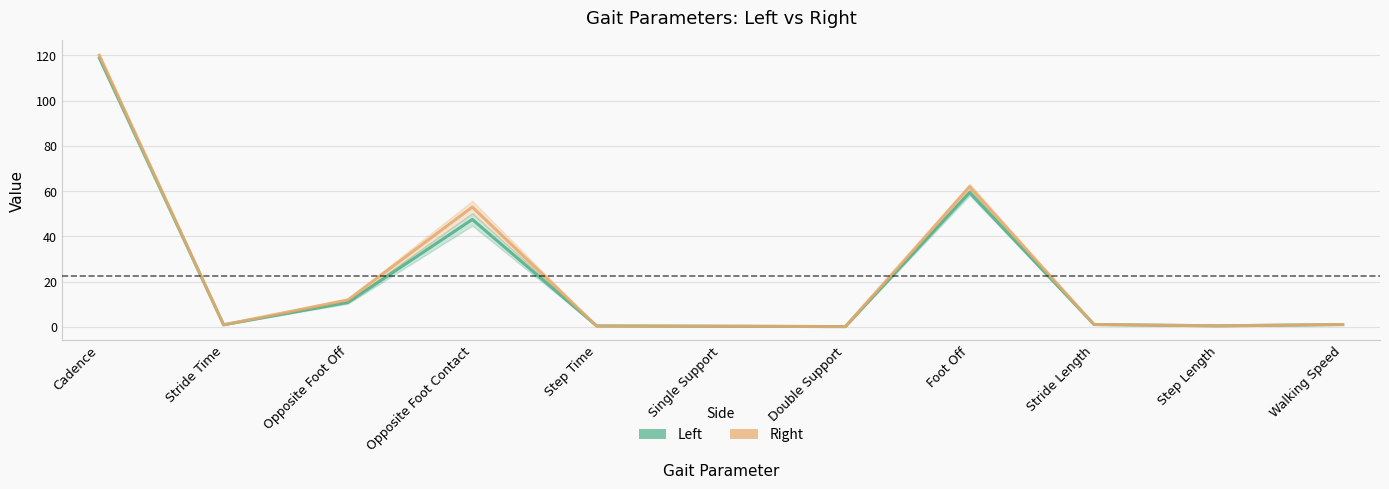

At which category does Right reach its first local peak?

Opposite Foot Contact